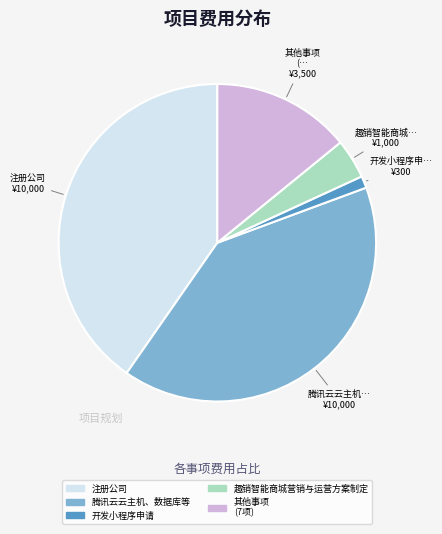

Does any single category account for the majority?

No